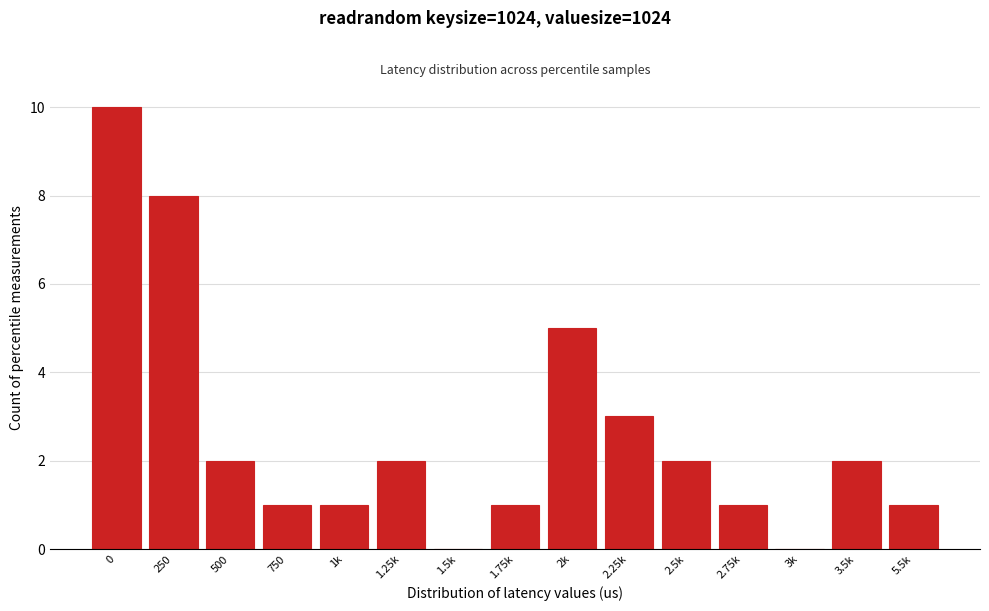

Reading left to right, transcribe all the data shown in this chart.

0=10	250=8	500=2	750=1	1k=1	1.25k=2	1.5k=0	1.75k=1	2k=5	2.25k=3	2.5k=2	2.75k=1	3k=0	3.5k=2	5.5k=1